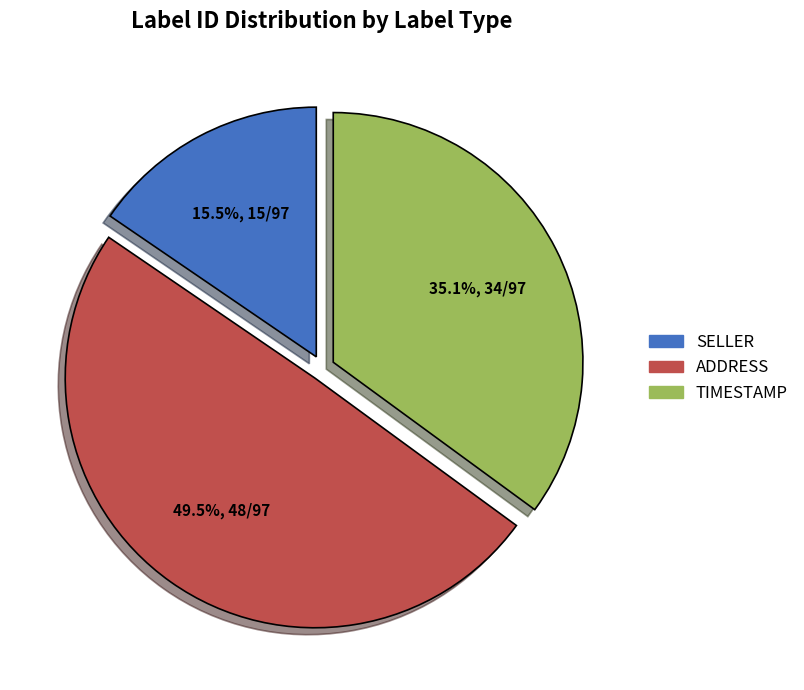

Is there a majority slice in this chart?

No